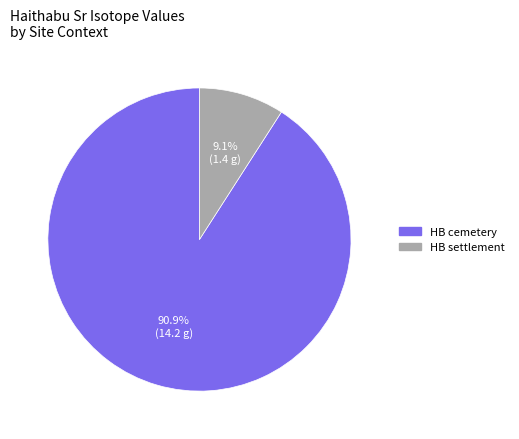

Count the number of slices in the pie.

2